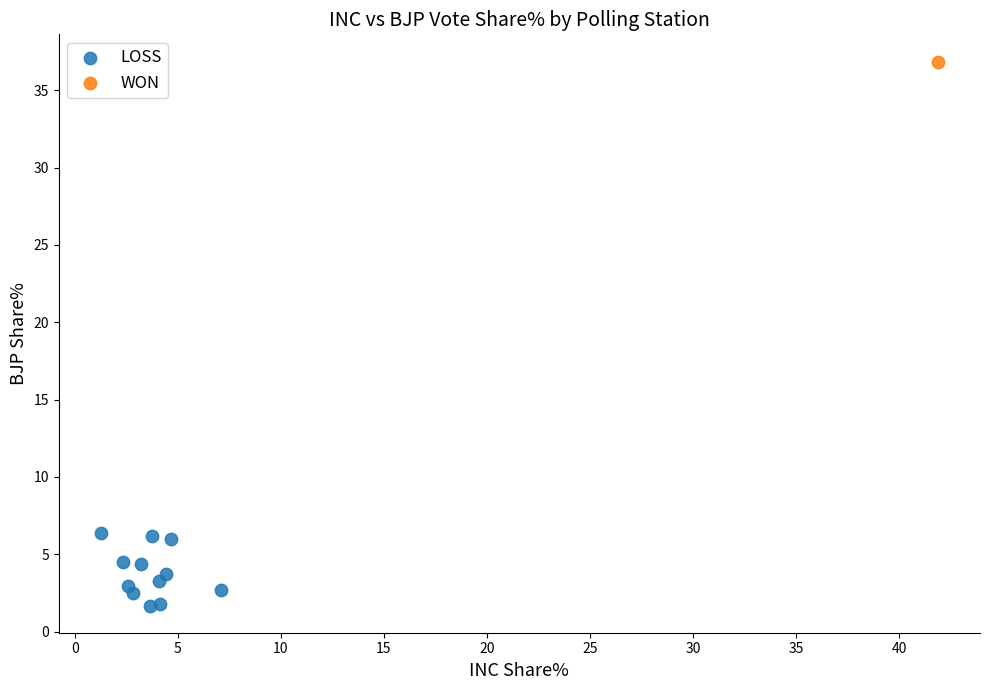

What are all the series names shown in the legend?

LOSS, WON